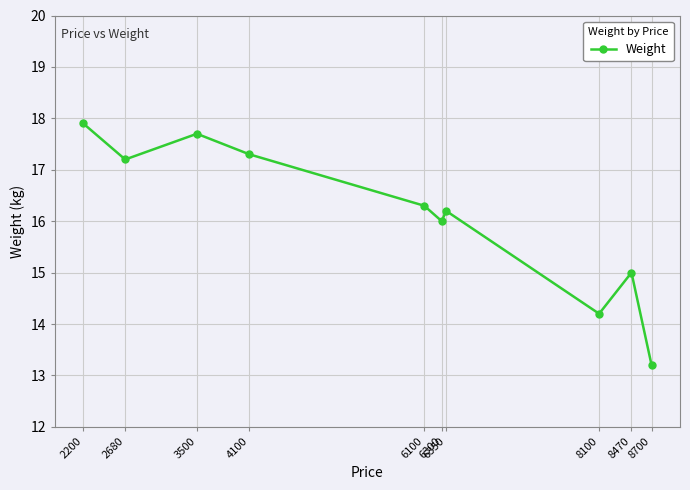

Between 3500 and 6300, which is larger?

3500